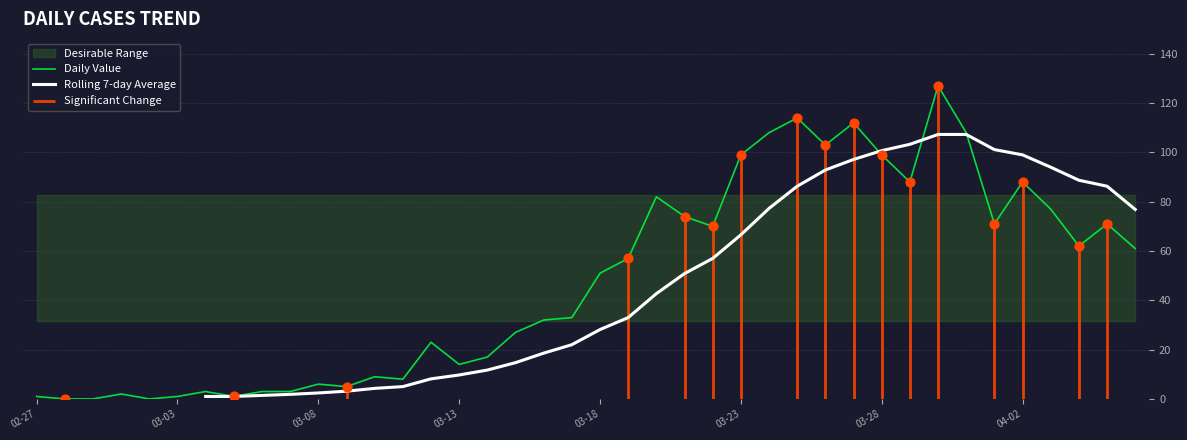

At how many categories does at least one series exceed 83?

14